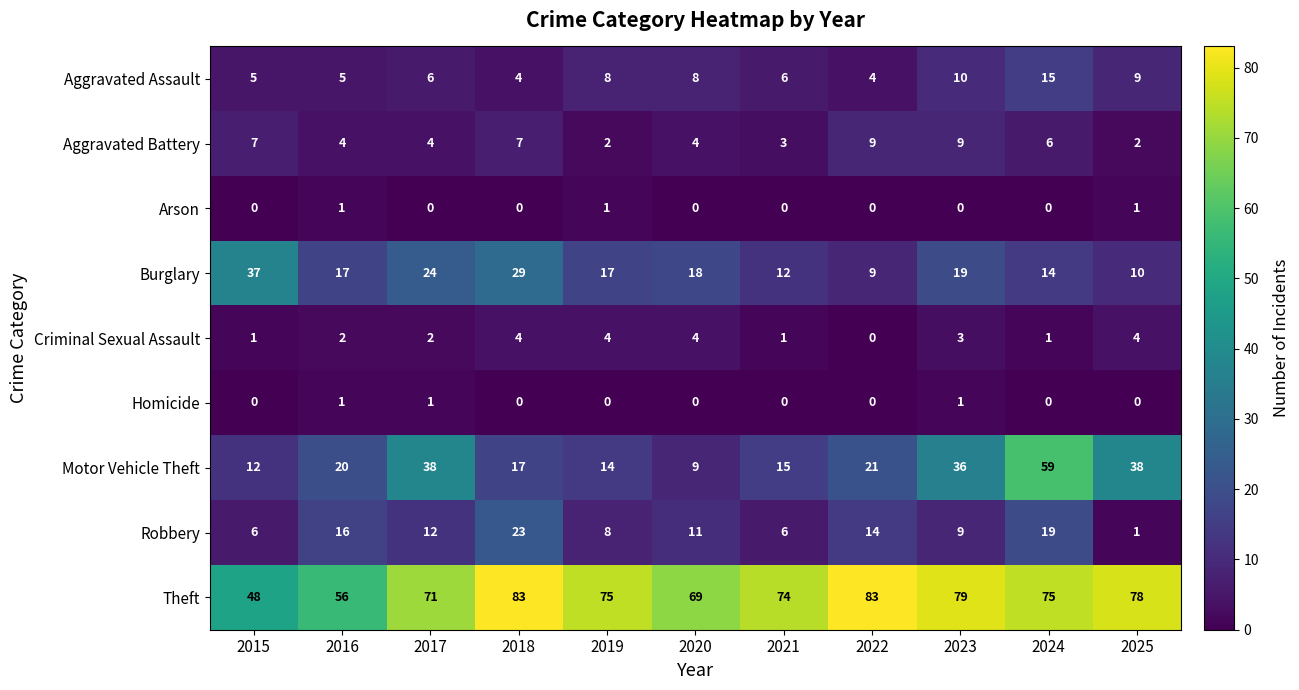

Which series changed the most between 2016 and 2021?

Theft